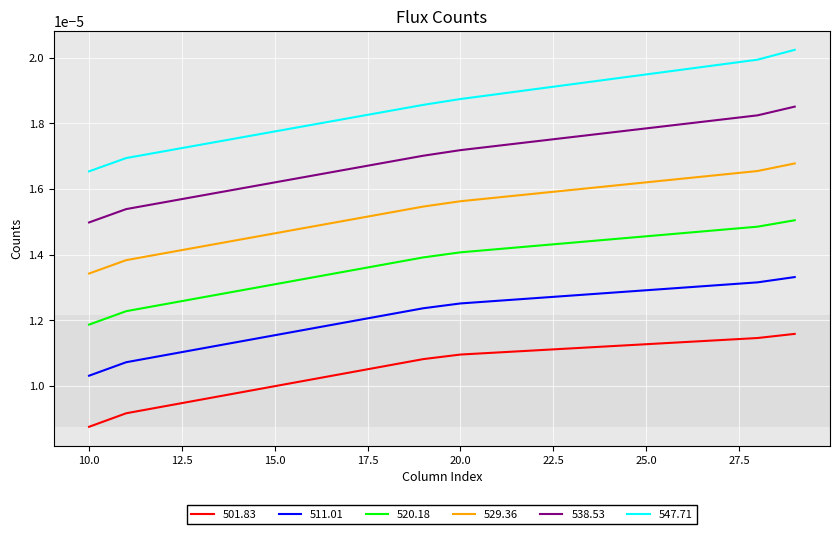

List the series in order of their overall mean, highest first.

547.71, 538.53, 529.36, 520.18, 511.01, 501.83